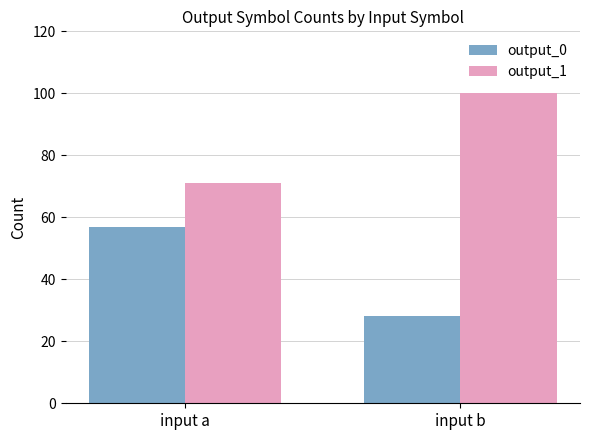

How many output_0 values are between 28 and 57?

2